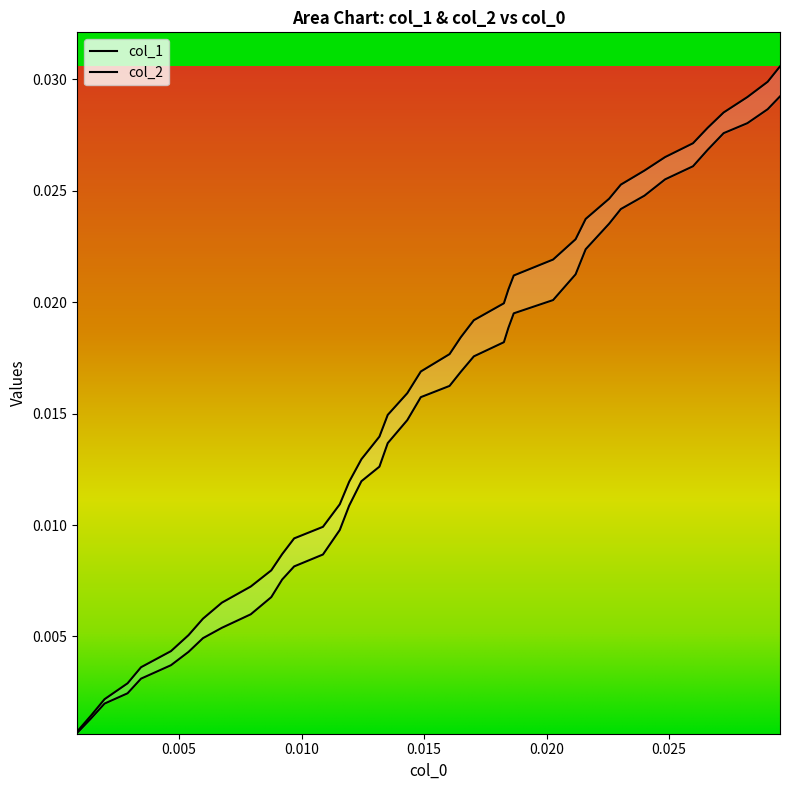

Does the chart have visible grid lines?

No